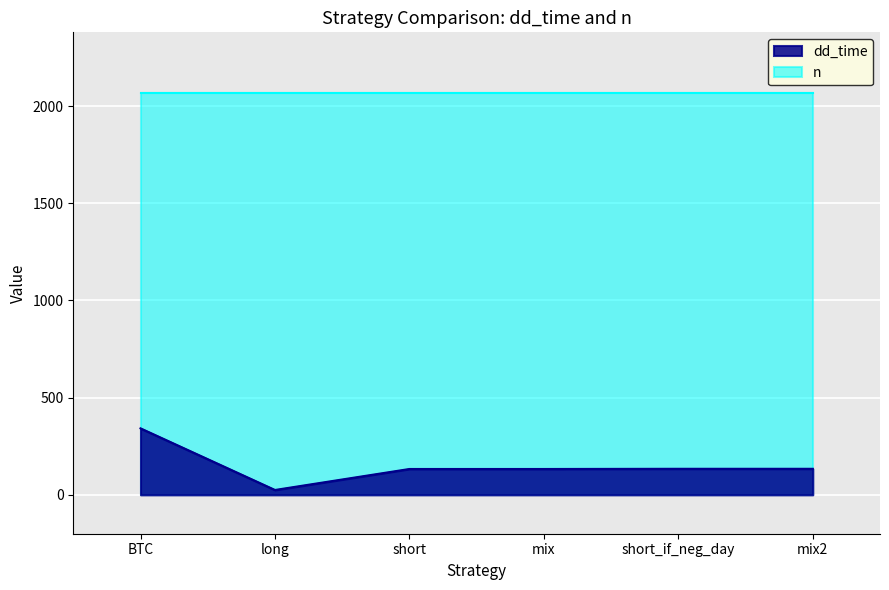

At which label does dd_time reach its minimum?

long